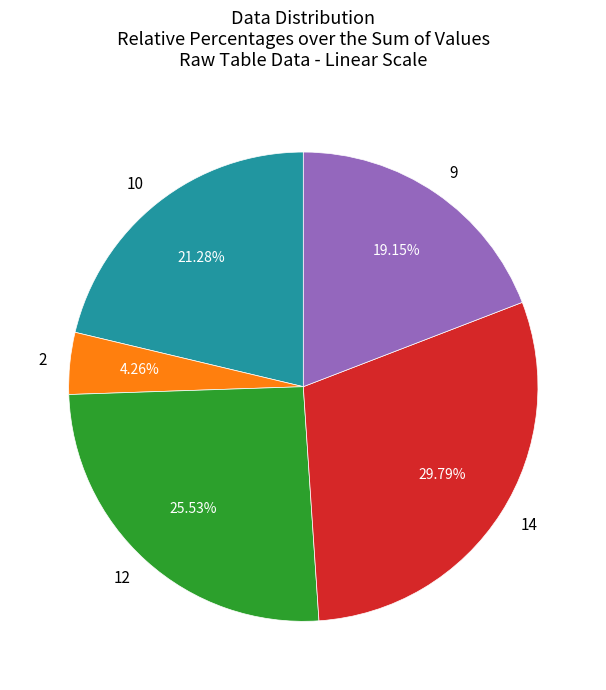

To the nearest percent, what is the difference between the largest and smallest slice percentages?

26%